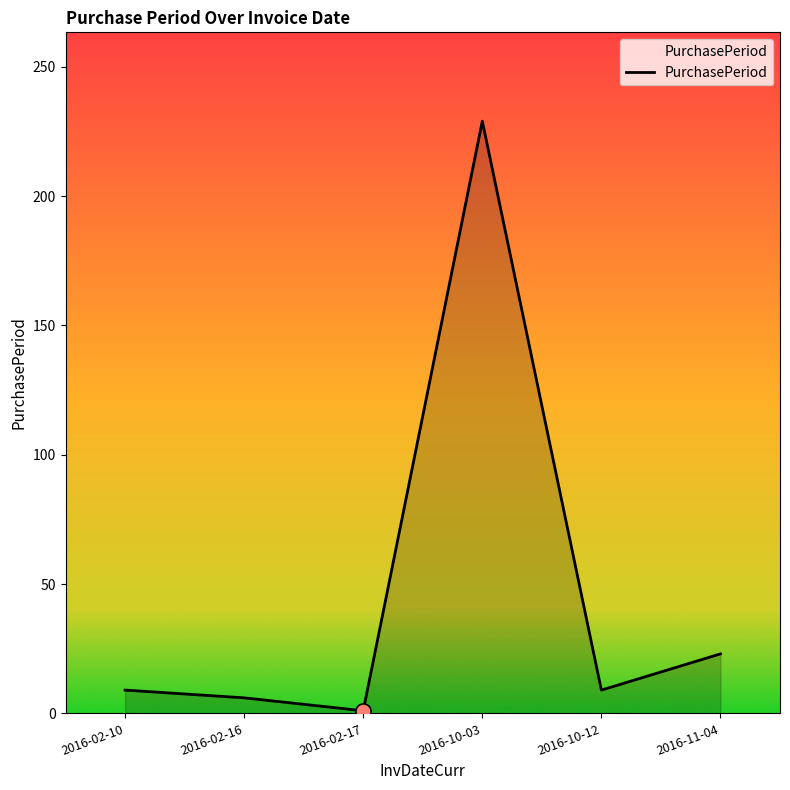

Which has a higher value, 2016-11-04 or 2016-02-17?

2016-11-04